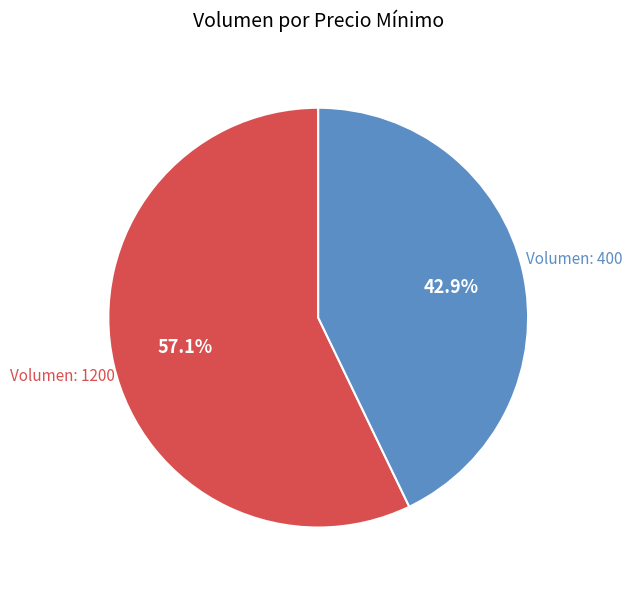

What is the majority slice?

Volumen: 1200